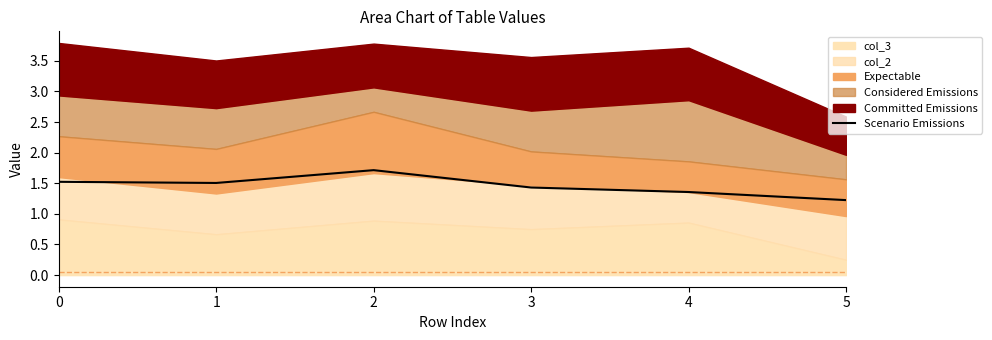

Which label corresponds to the smallest value in the chart?

5